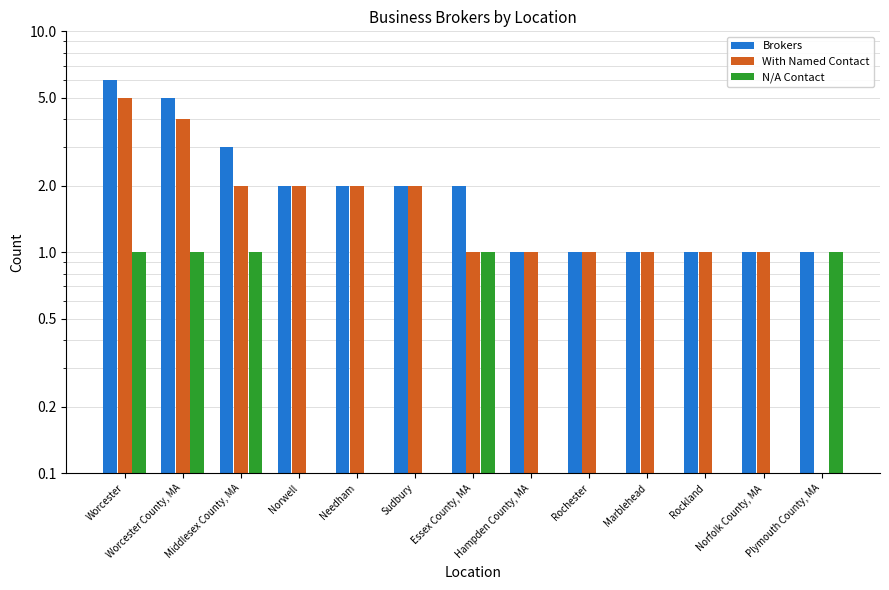

What are all the series names shown in the legend?

Brokers, With Named Contact, N/A Contact